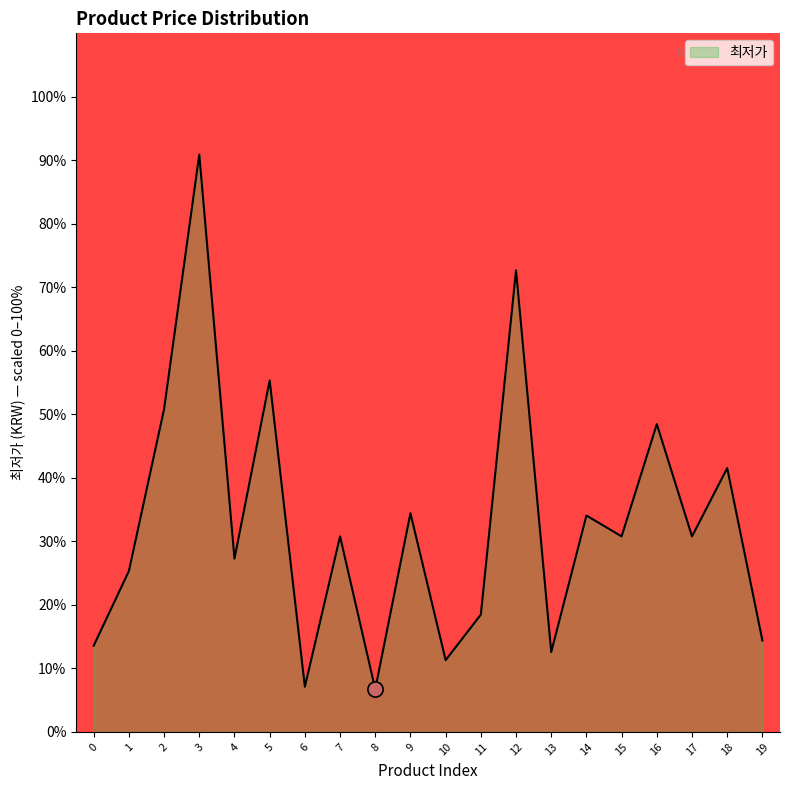

Which has a higher value, 10 or 9?

9